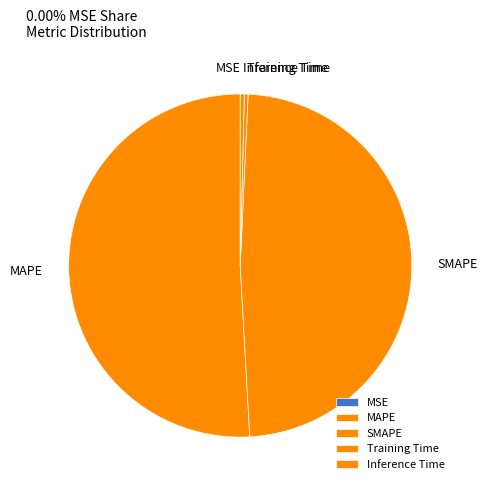

Which slice is the largest?

MAPE